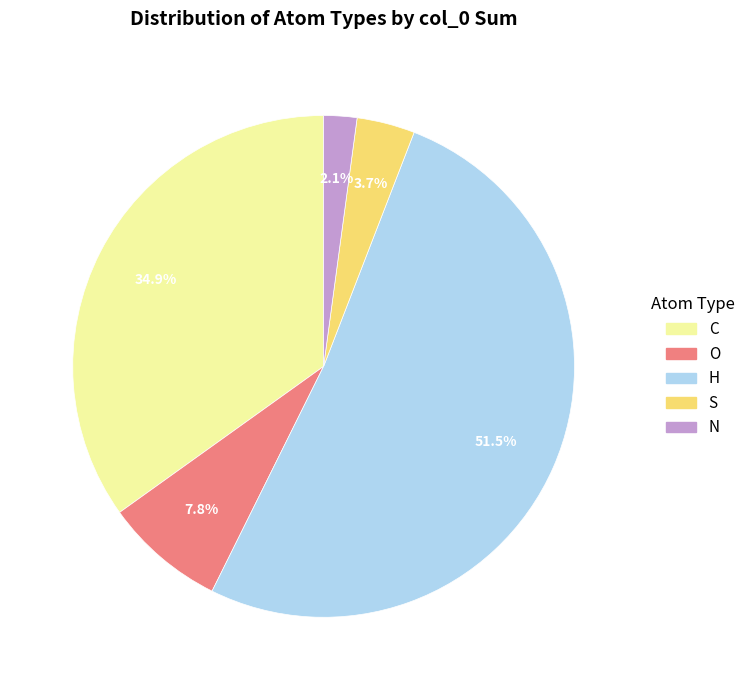

What percentage is NOT represented by C?

65.1%